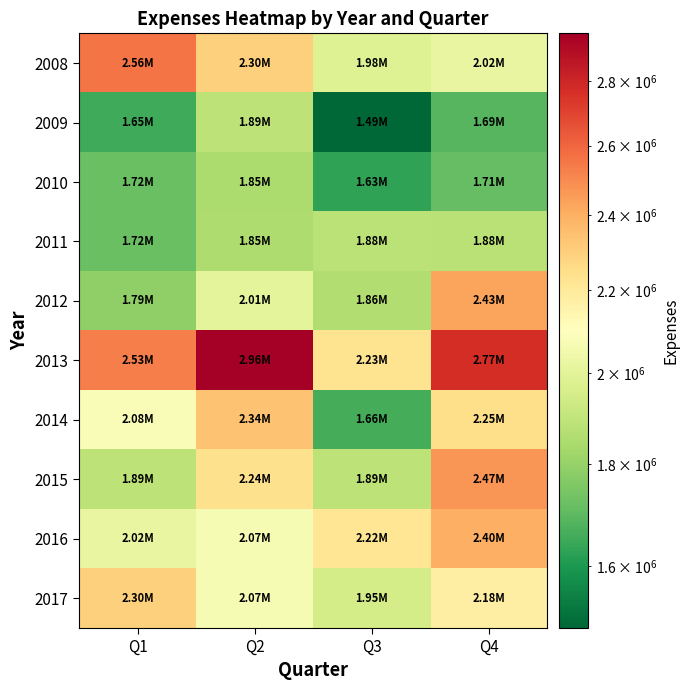

What is the smallest value displayed?

1490000